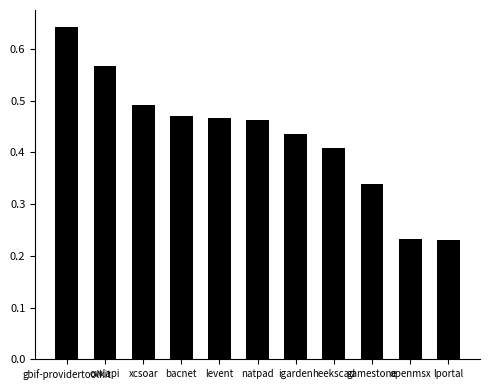

How many values are between 0 and 1?

11